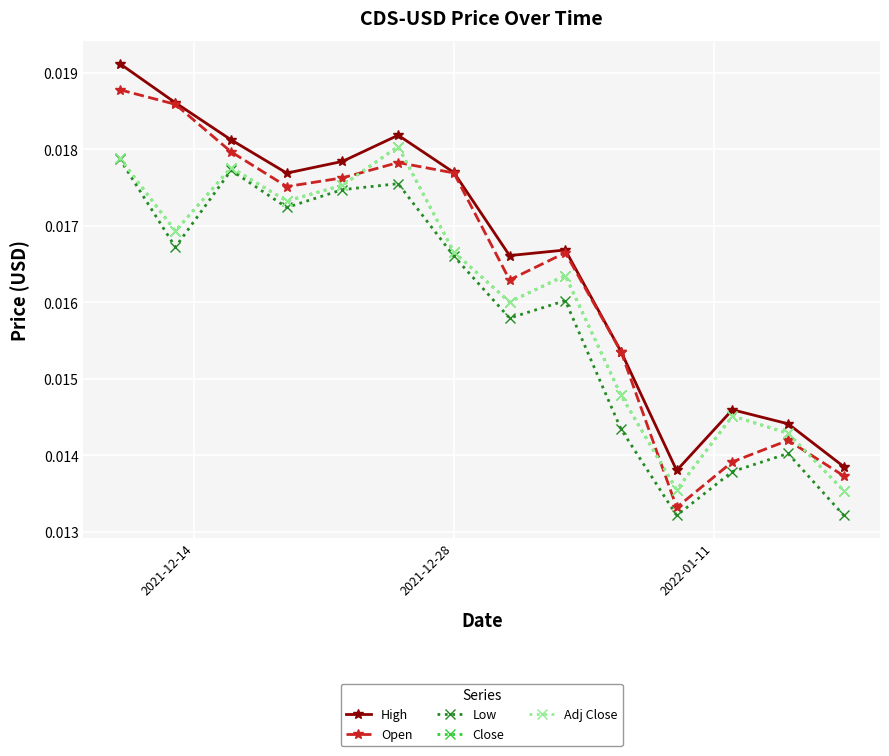

In Low, how many points are higher than both neighbors (excluding endpoints)?

4